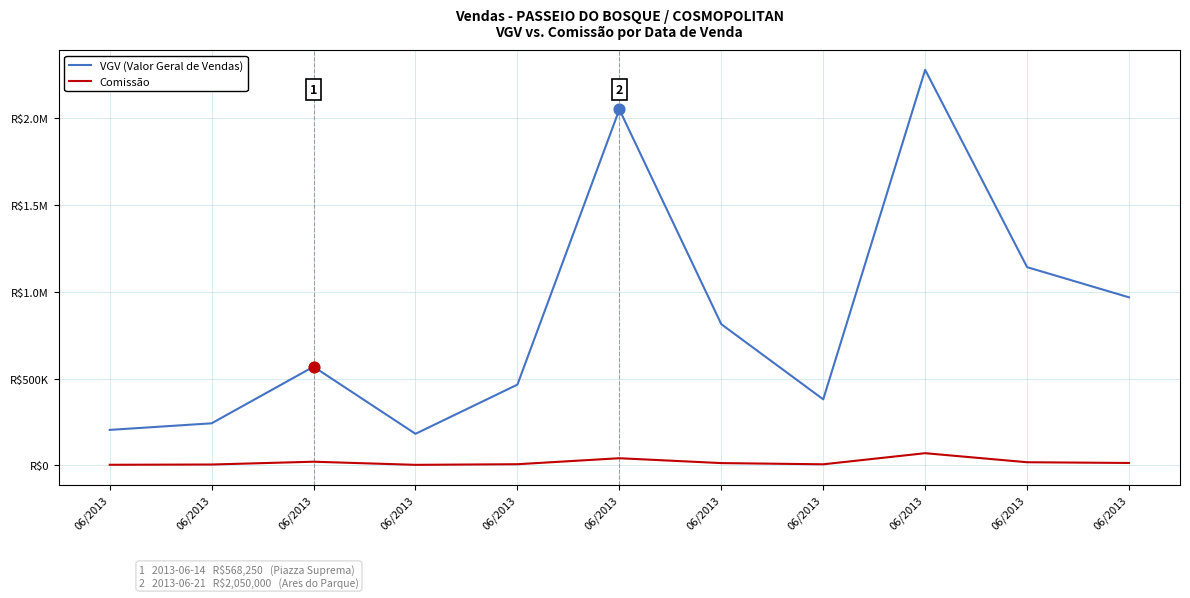

What is the total value across all series at 06/2013?

207467.2